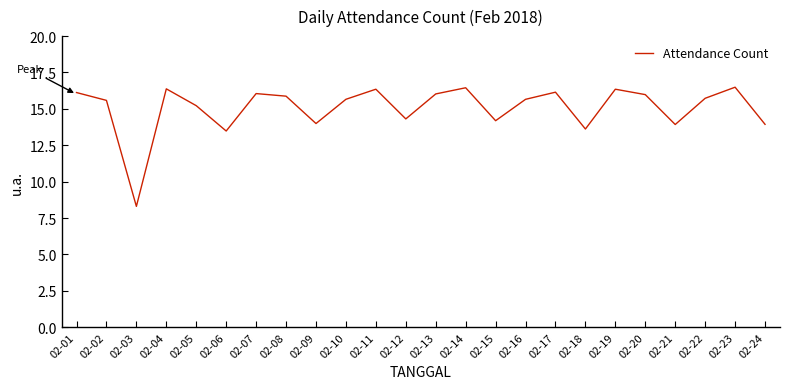

True or false: the data shows 8.1 at 02-16.

False